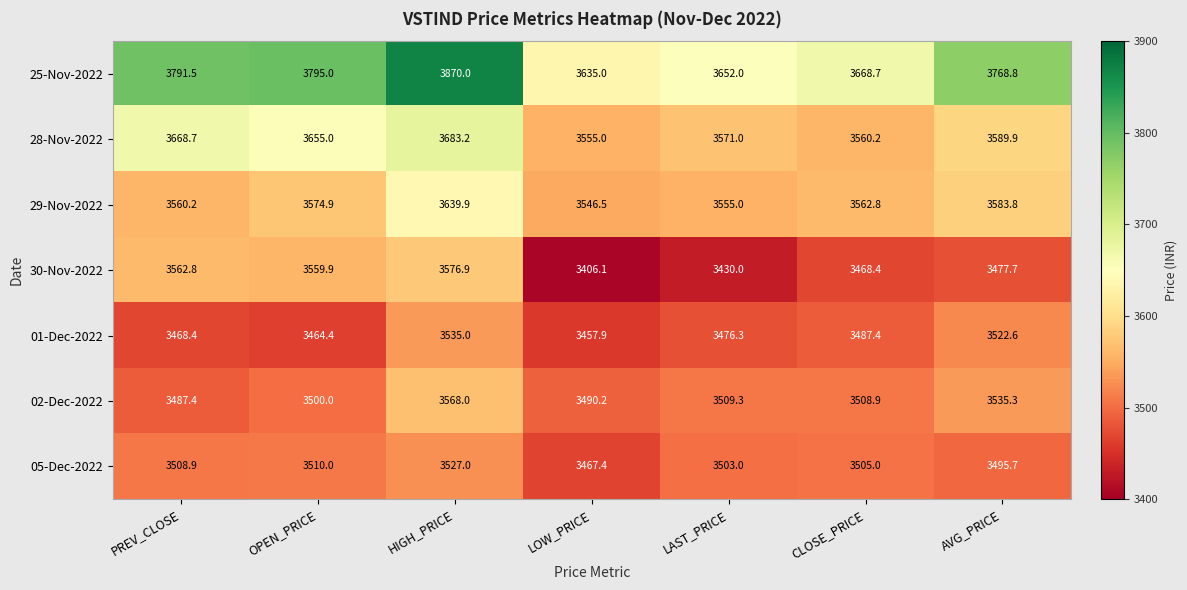

What value does the 02-Dec-2022 series have at CLOSE_PRICE?

3508.9